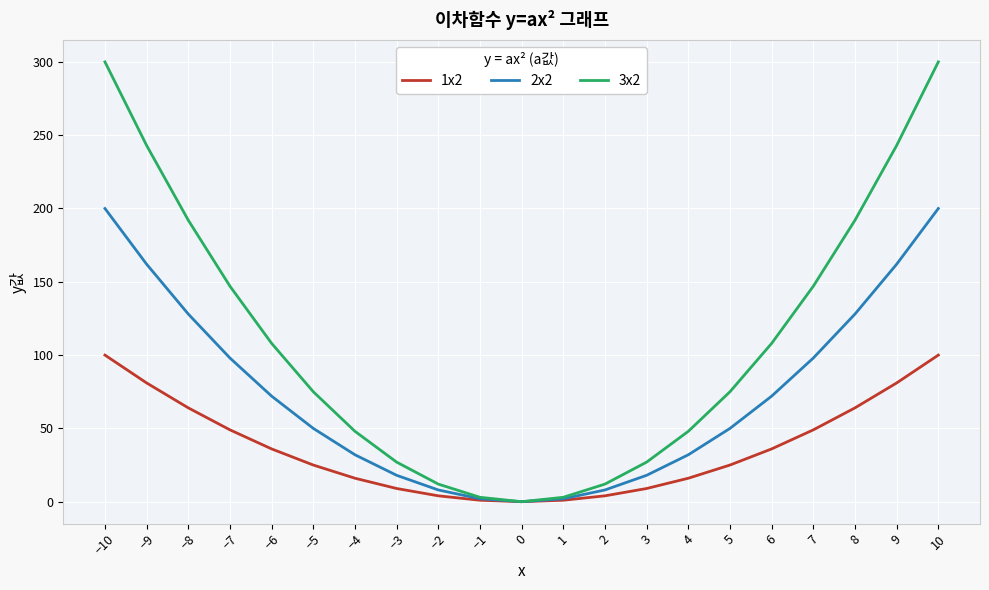

Is it true that 1x2 equals 25 at 5?

True